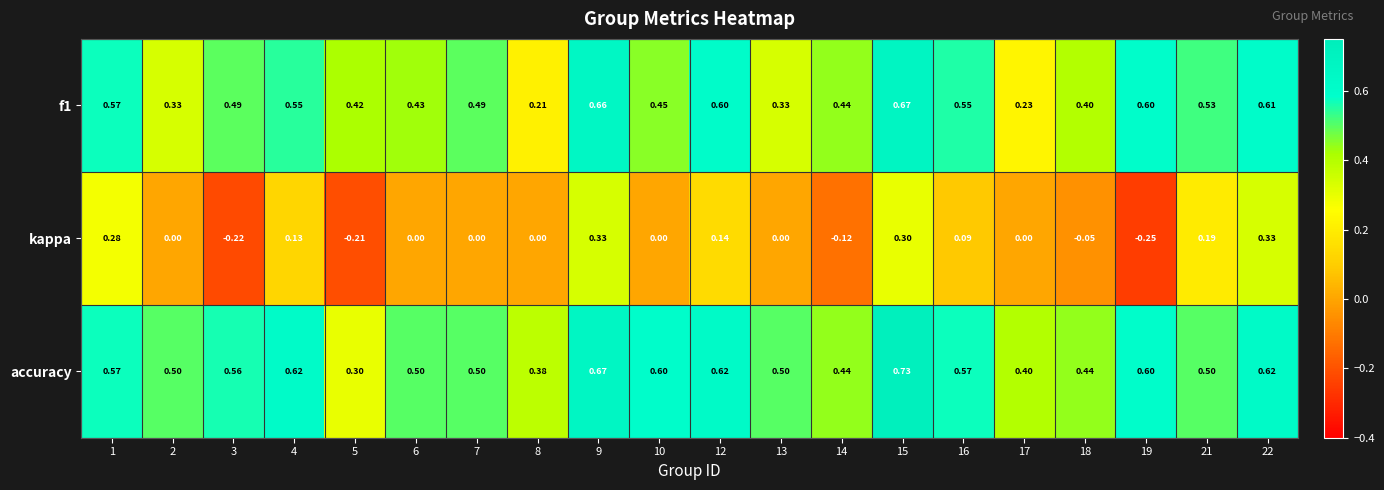

Which series has the largest range (max minus min)?

kappa